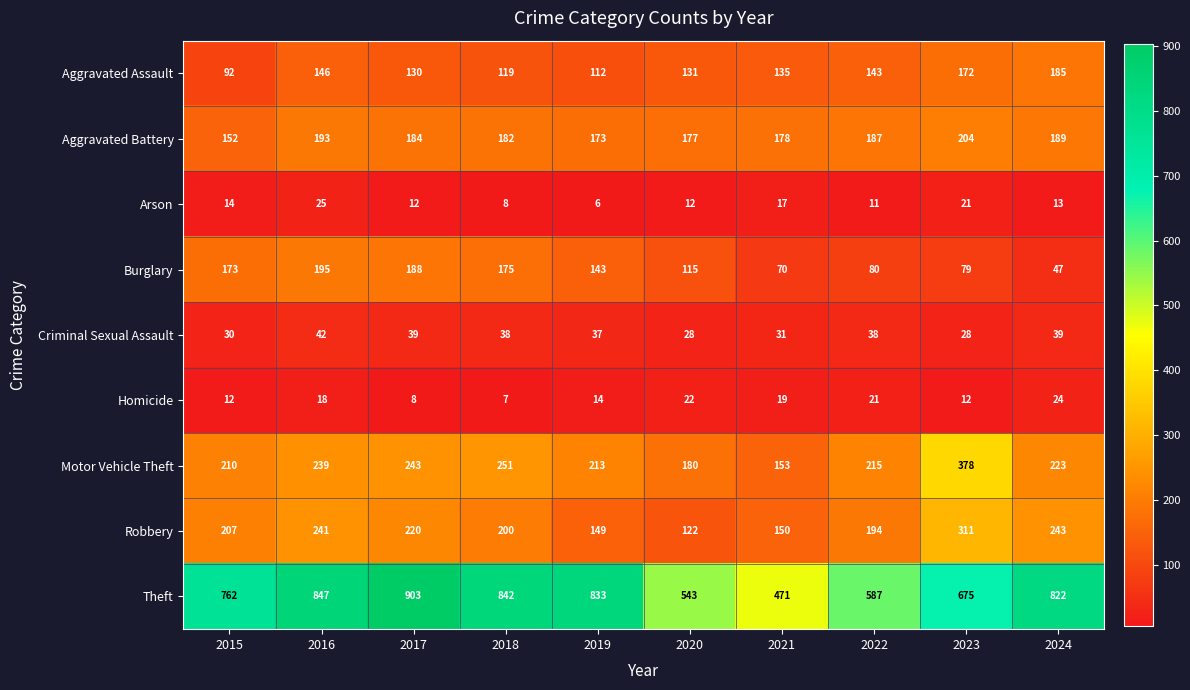

What is the sum of all Motor Vehicle Theft values?

2305